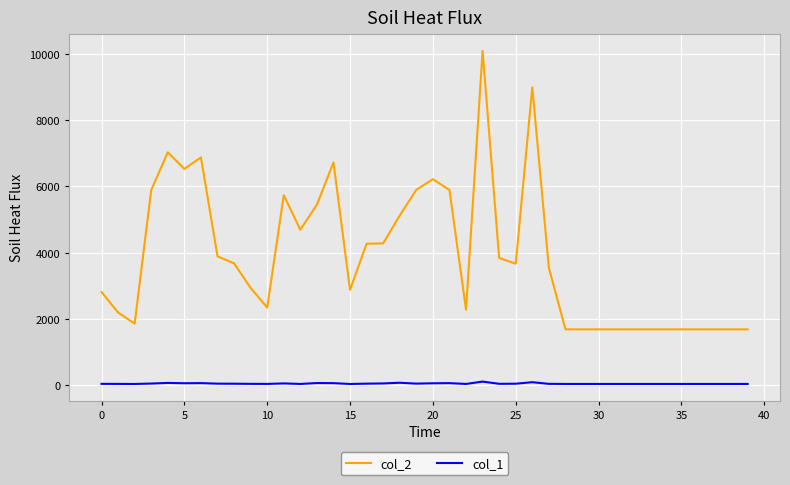

Rank the series by their maximum value, from highest to lowest.

col_2, col_1